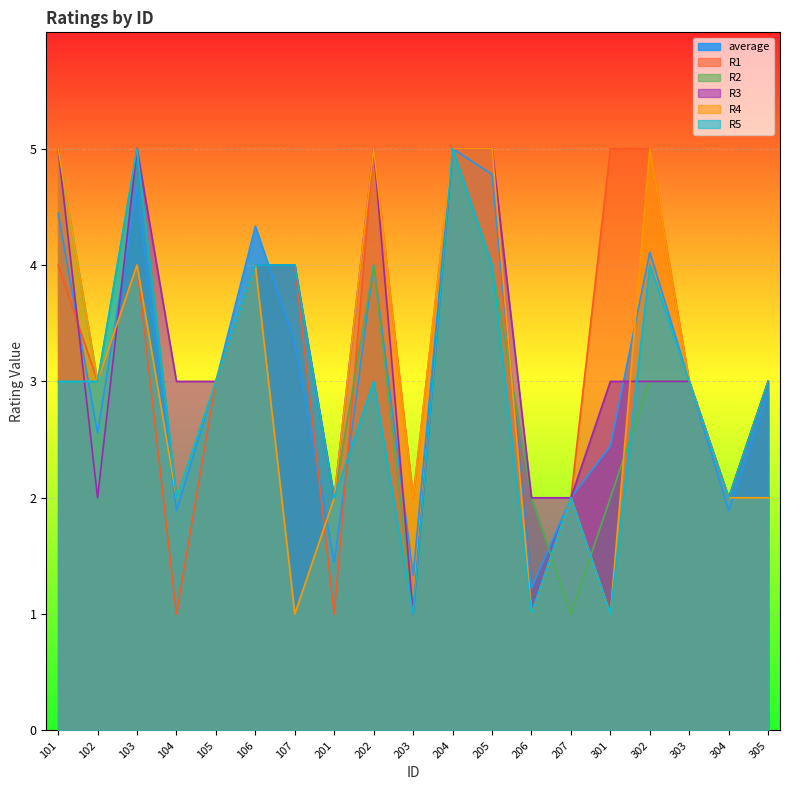

What is the difference between the maximum and minimum values in the R5 series?

4.0